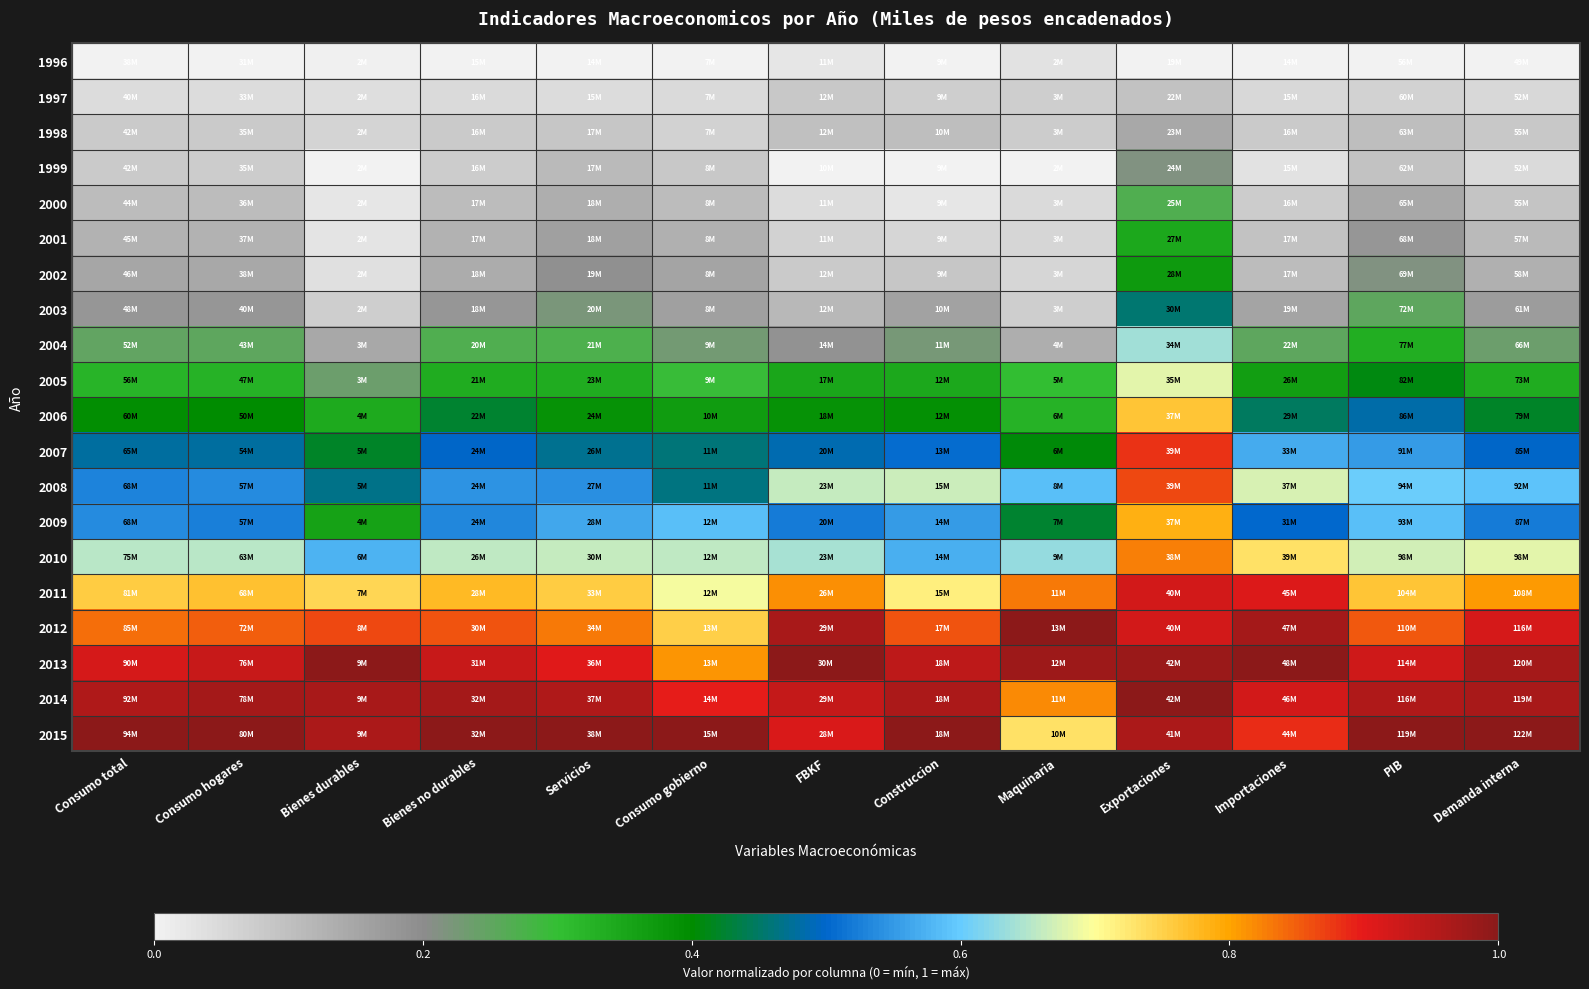

Rank the series at Importaciones from highest to lowest value.

2013, 2012, 2014, 2011, 2015, 2010, 2008, 2007, 2009, 2006, 2005, 2004, 2003, 2002, 2001, 1998, 2000, 1997, 1999, 1996